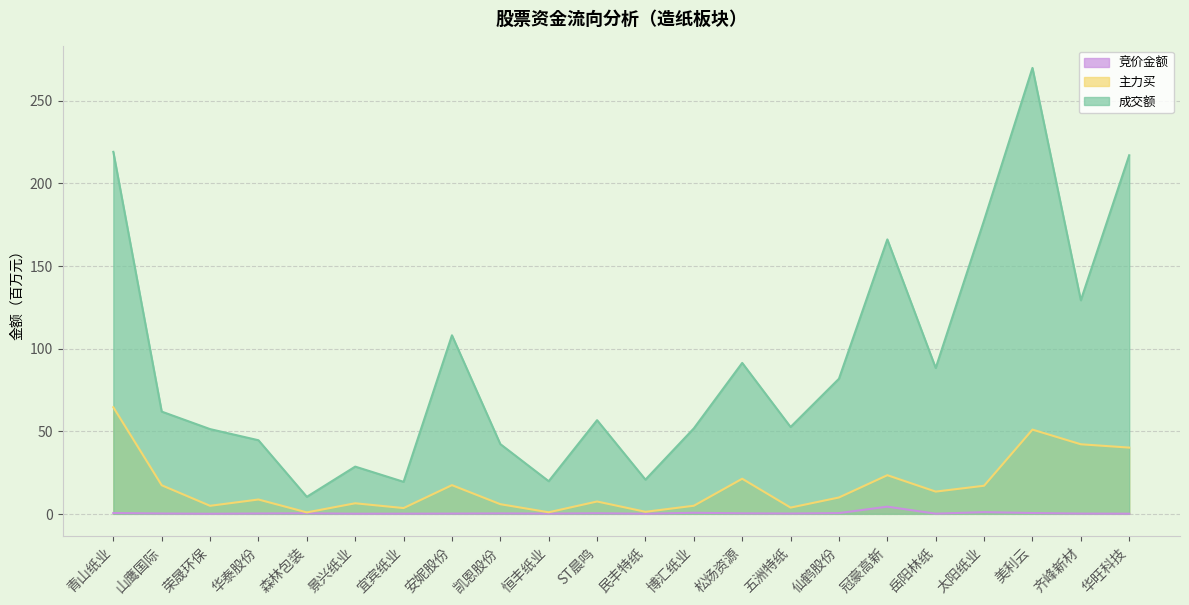

Reading left to right, transcribe all the data shown in this chart.

竞价金额: 青山纸业=0.5	山鹰国际=0.2	荣晟环保=0.1	华泰股份=0.2	森林包装=0.3	景兴纸业=0.1	宜宾纸业=0.1	安妮股份=0.2	凯恩股份=0.3	恒丰纸业=0.1	ST晨鸣=0.4	民丰特纸=0.1	博汇纸业=0.6	松炀资源=0.3	五洲特纸=0.2	仙鹤股份=0.5	冠豪高新=4.4	岳阳林纸=0.1	太阳纸业=1.0	美利云=0.5	齐峰新材=0.1	华旺科技=0.1
主力买: 青山纸业=64.5	山鹰国际=17.3	荣晟环保=4.9	华泰股份=8.7	森林包装=0.9	景兴纸业=6.4	宜宾纸业=3.5	安妮股份=17.4	凯恩股份=5.8	恒丰纸业=0.9	ST晨鸣=7.5	民丰特纸=1.2	博汇纸业=4.9	松炀资源=21.2	五洲特纸=3.8	仙鹤股份=9.9	冠豪高新=23.4	岳阳林纸=13.5	太阳纸业=17.0	美利云=51.0	齐峰新材=42.1	华旺科技=40.1
成交额: 青山纸业=219.1	山鹰国际=61.9	荣晟环保=51.3	华泰股份=44.5	森林包装=10.3	景兴纸业=28.6	宜宾纸业=19.4	安妮股份=108.1	凯恩股份=42.2	恒丰纸业=19.7	ST晨鸣=56.7	民丰特纸=20.7	博汇纸业=51.7	松炀资源=91.3	五洲特纸=52.6	仙鹤股份=81.8	冠豪高新=166.1	岳阳林纸=88.3	太阳纸业=177.6	美利云=269.9	齐峰新材=129.2	华旺科技=217.0